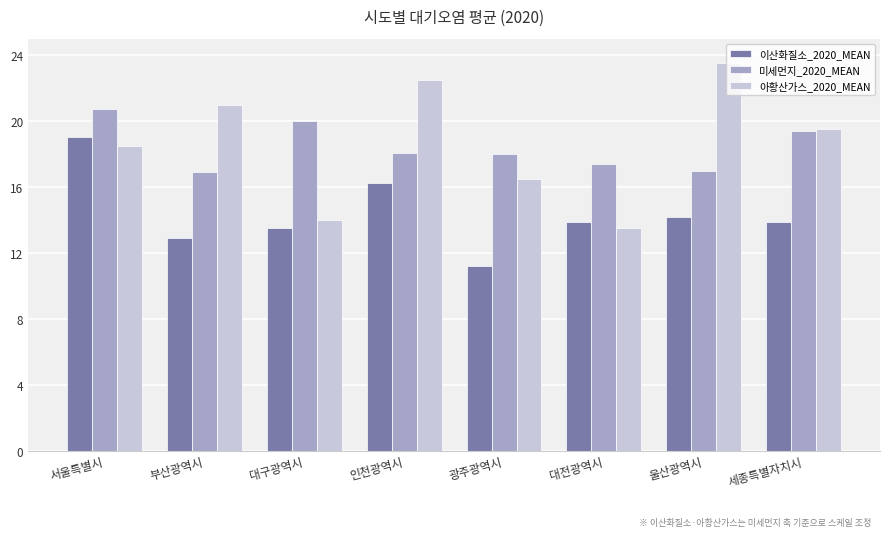

Which series changed the most between 대구광역시 and 세종특별자치시?

아황산가스_2020_MEAN